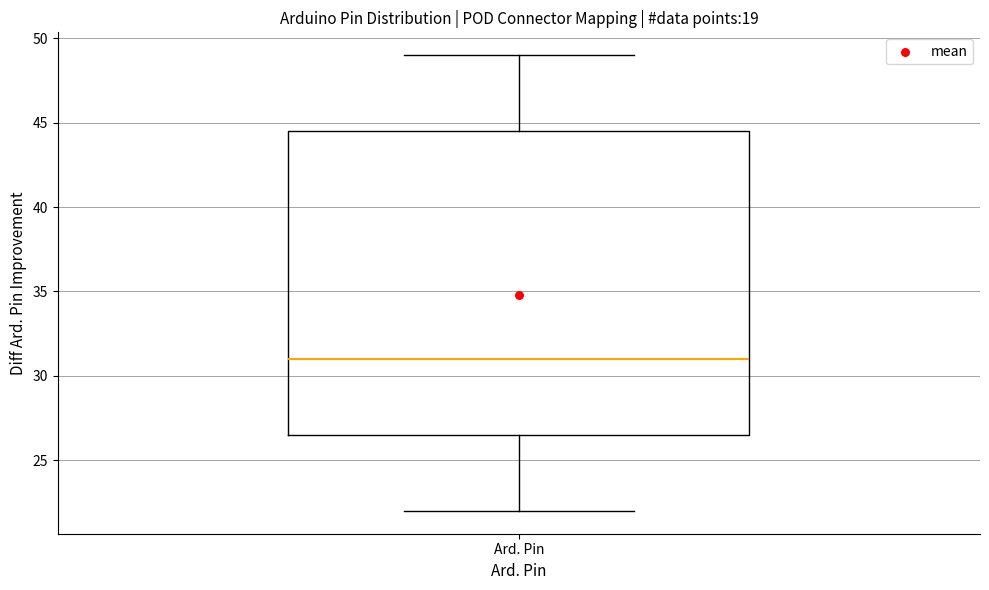

Where is the upper edge of the box for Ard. Pin on the y-axis? The values are not printed on the chart, so give them approximately, as read against the axis.

44.5